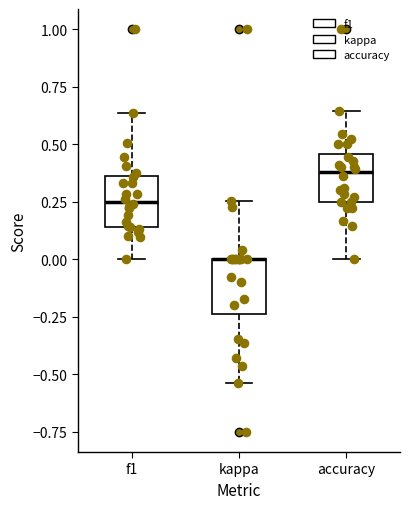

Where is the lower edge of the box for f1 on the y-axis? The values are not printed on the chart, so give them approximately, as read against the axis.

0.15